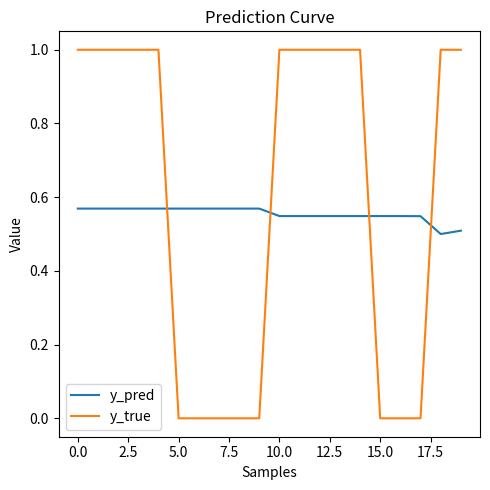

Rank the series by their average value, from lowest to highest.

y_pred, y_true